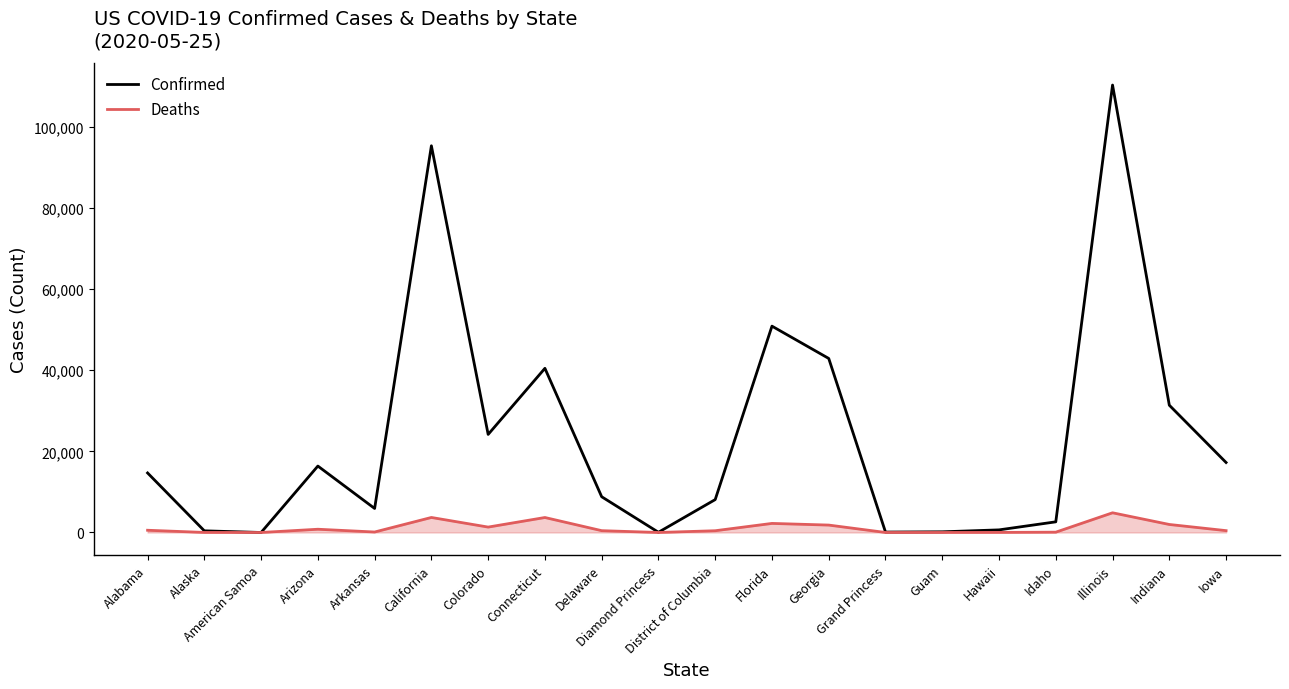

The value of Deaths at Iowa is 456. True or false?

True